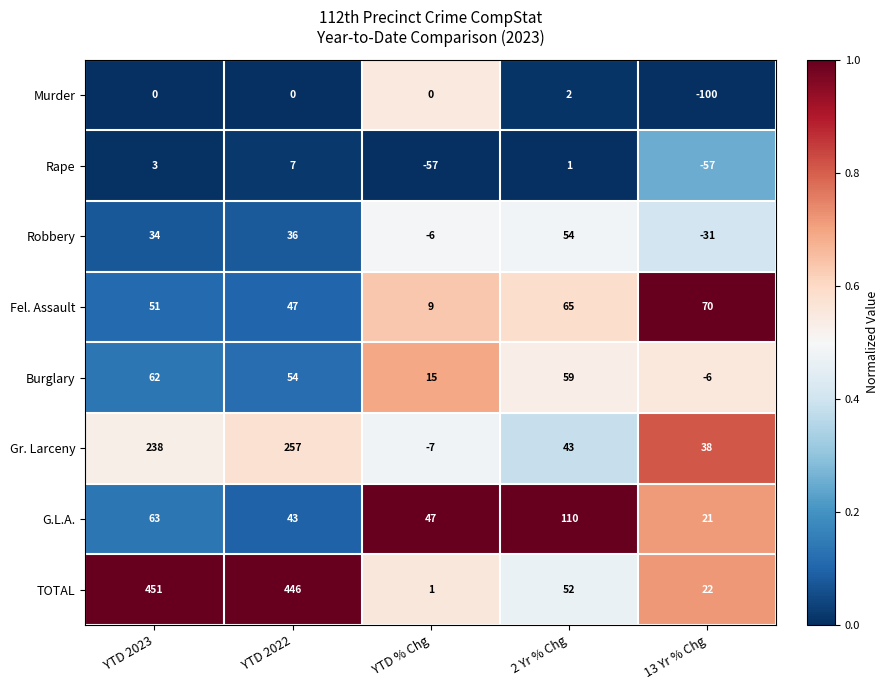

Rank the series by their maximum value, from highest to lowest.

TOTAL, Gr. Larceny, G.L.A., Fel. Assault, Burglary, Robbery, Rape, Murder